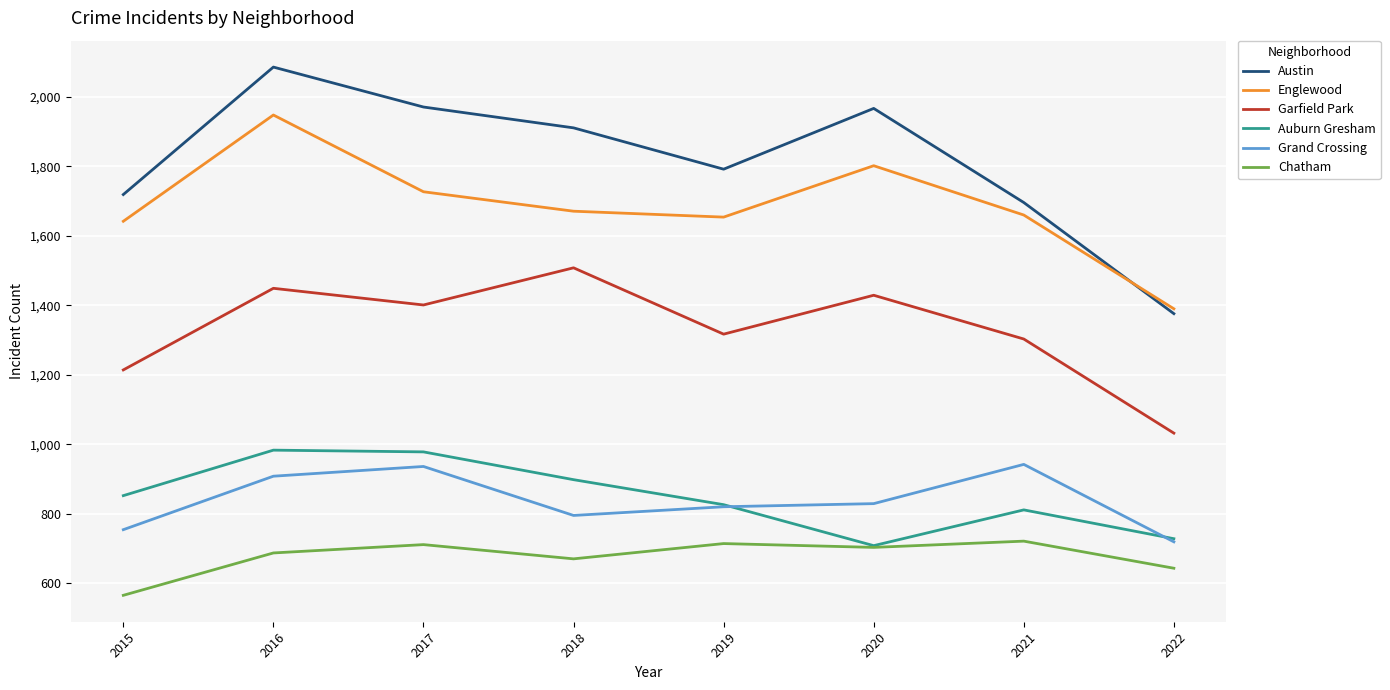

At which category does Chatham reach its first local valley?

2018